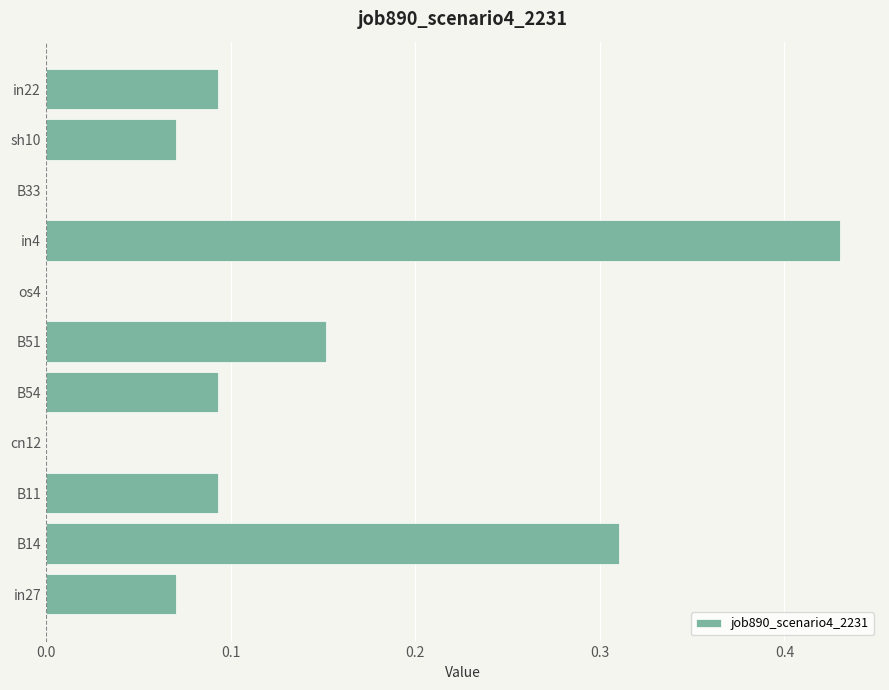

At which category does the chart reach its peak across all series?

in4